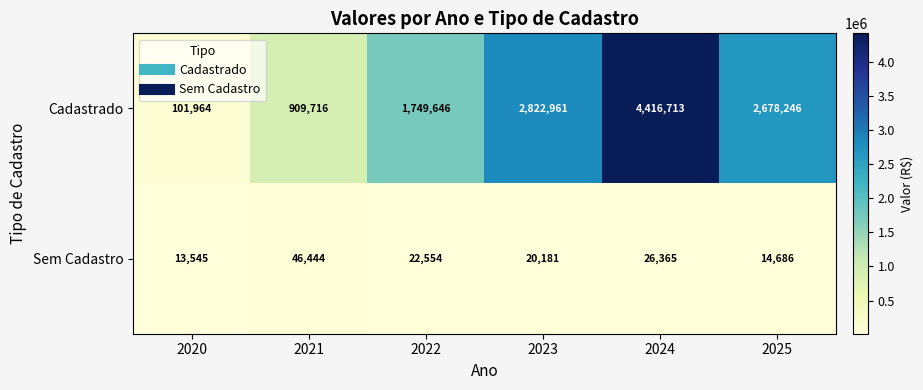

At 2024, list the series in order from largest to smallest.

Cadastrado, Sem Cadastro